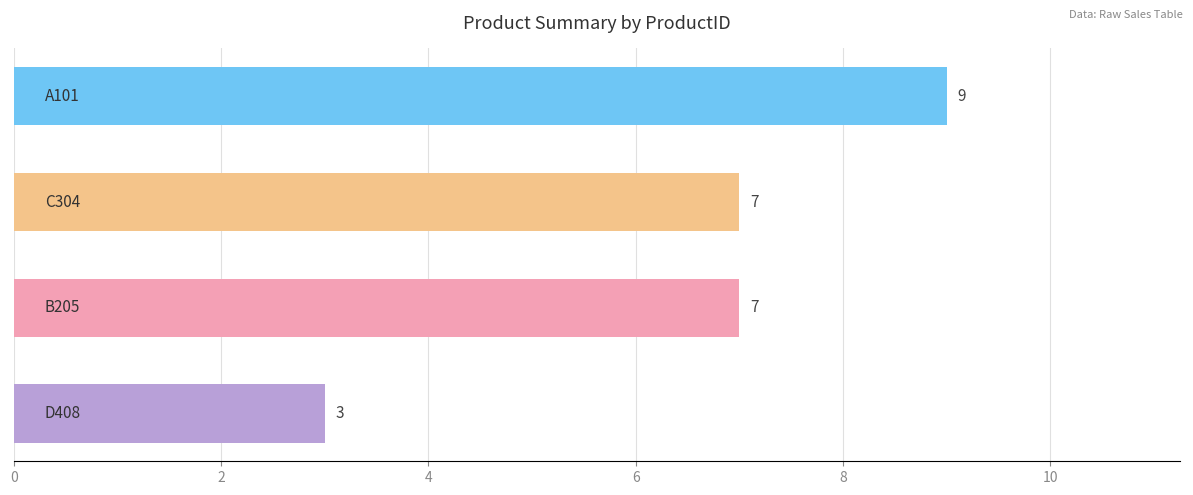

Does the chart contain stacked bars?

No